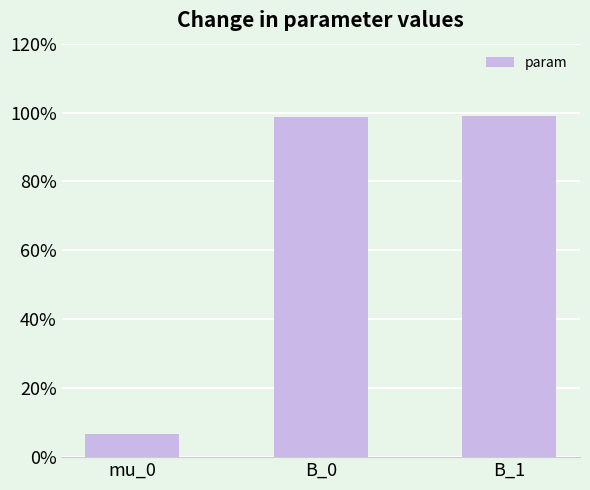

What is the average value?

0.7